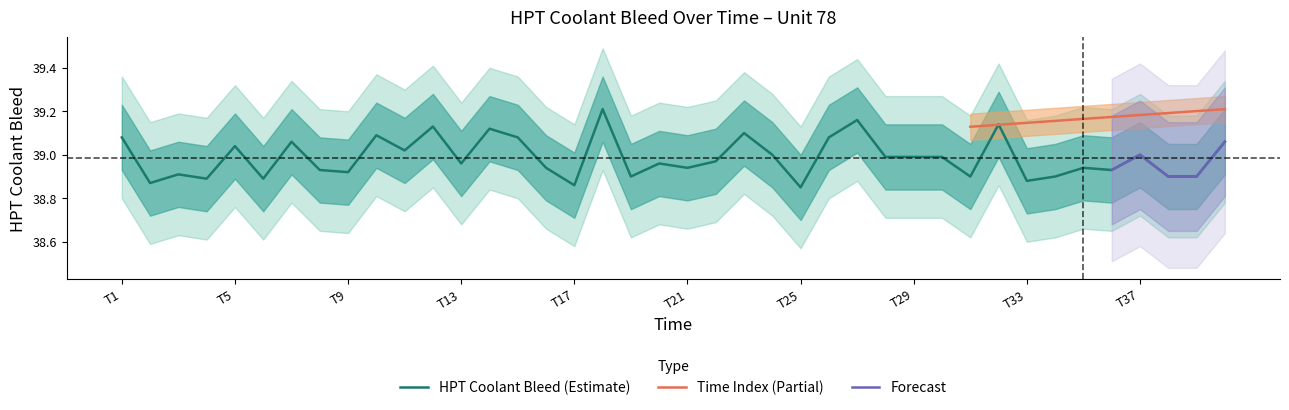

Reading right to left, list all the values displayed in this chart.

39.1	38.9	38.9	39.0	38.9	38.9	38.9	38.9	39.1	38.9	39.0	39.0	39.0	39.2	39.1	38.9	39.0	39.1	39.0	38.9	39.0	38.9	39.2	38.9	38.9	39.1	39.1	39.0	39.1	39.0	39.1	38.9	38.9	39.1	38.9	39.0	38.9	38.9	38.9	39.1